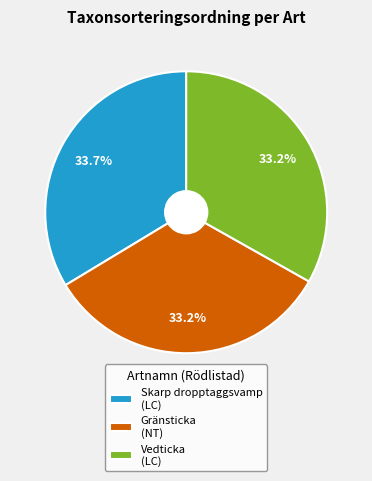

What is the ratio of the value at Vedticka (LC) to the value at Skarp dropptaggsvamp (LC)?

1.0